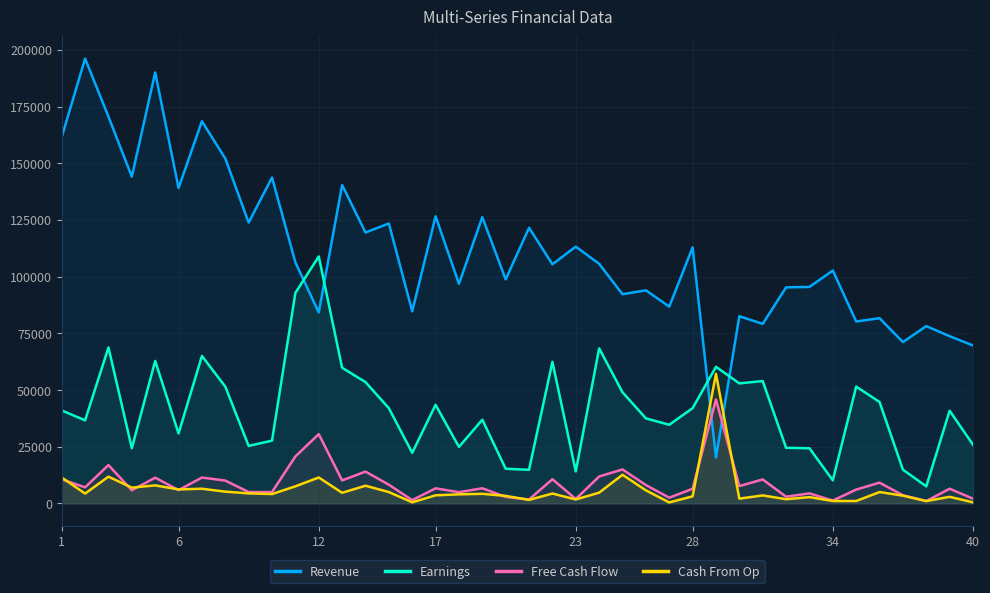

Which series has the largest range (max minus min)?

Revenue